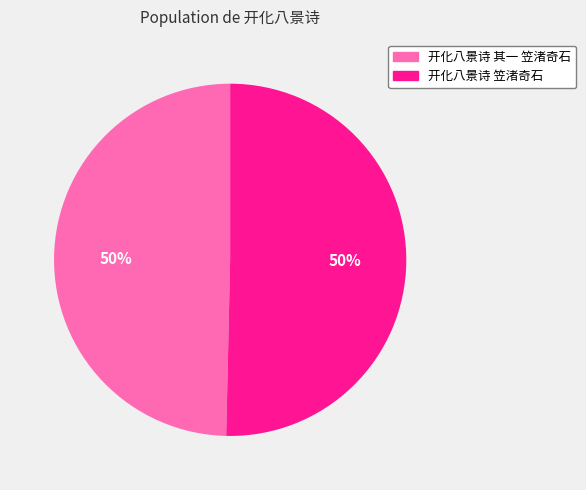

Is the sum of 开化八景诗 笠渚奇石 and 开化八景诗 其一 笠渚奇石 greater than half?

Yes